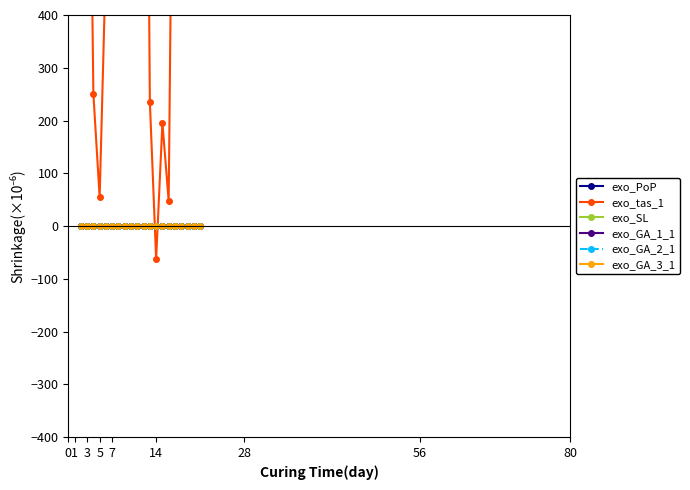

What is the minimum value for exo_PoP?

-0.5